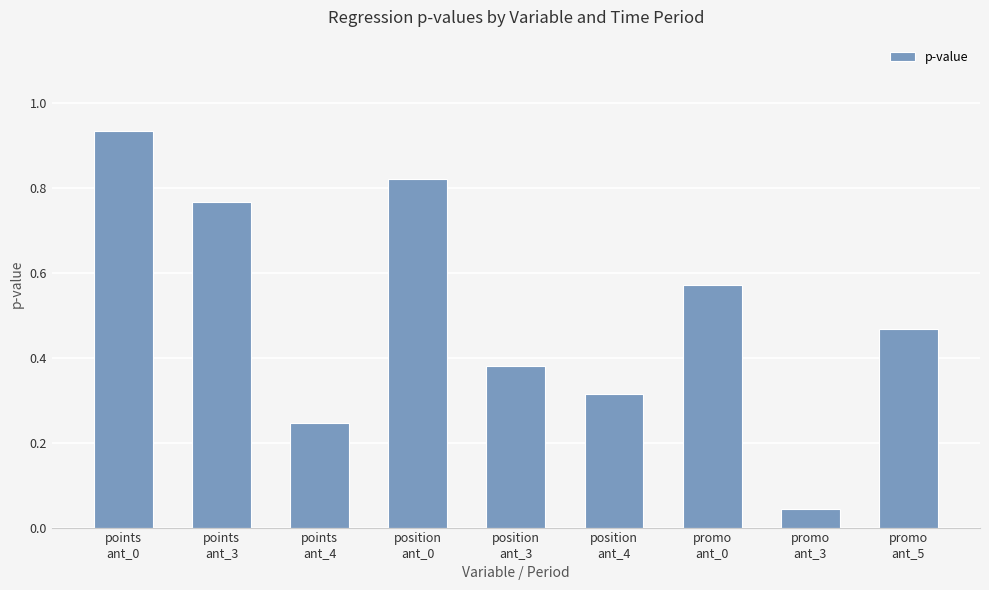

What is the difference between the maximum and second lowest values?

0.7